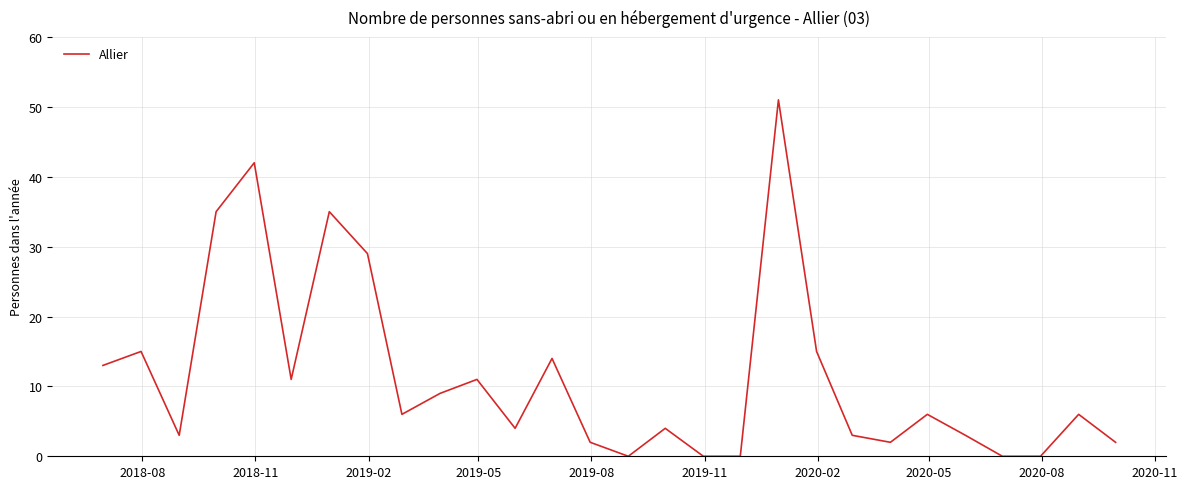

What is the greatest value displayed?

51